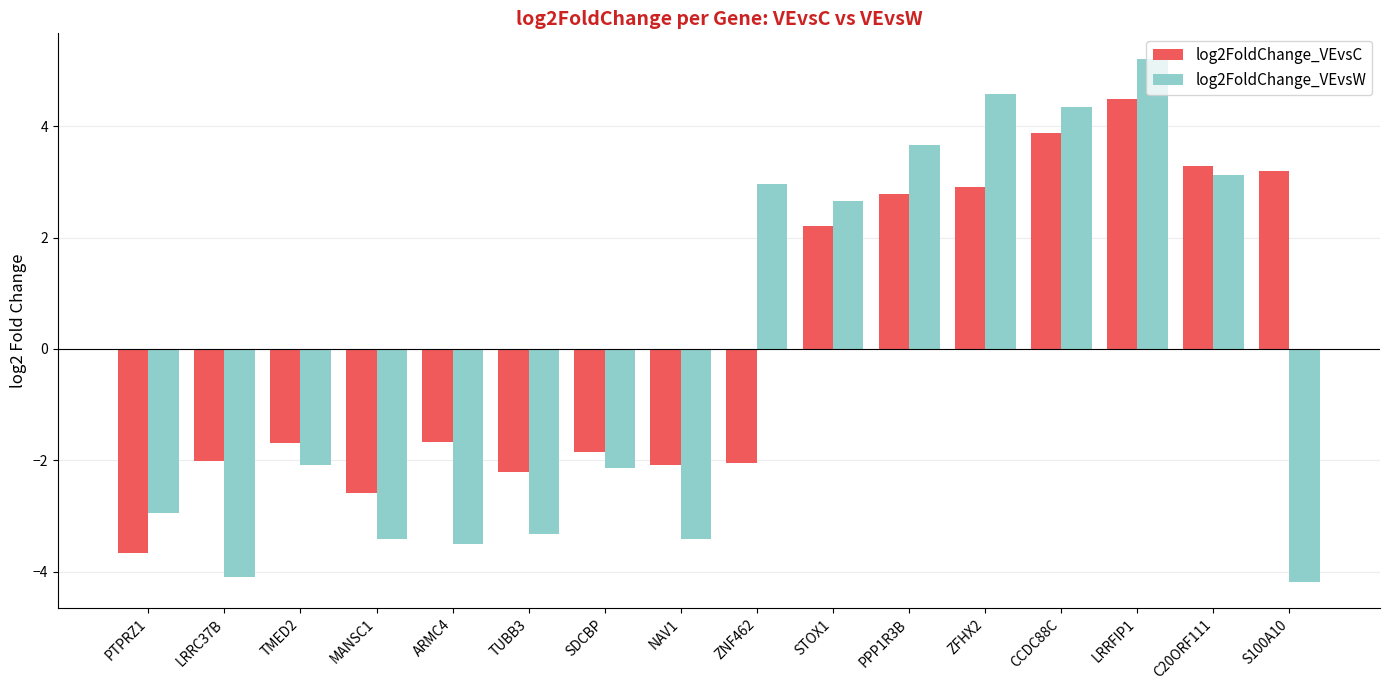

How many distinct data groups are displayed?

2